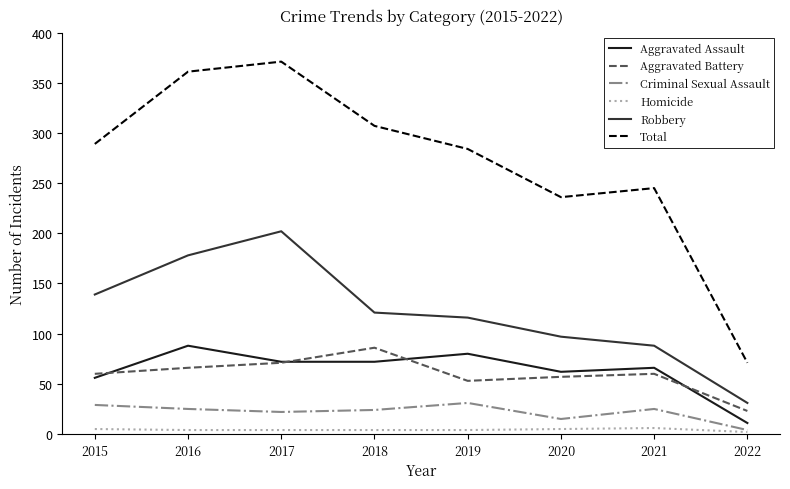

The Total series shows 68 at 2020. True or false?

False